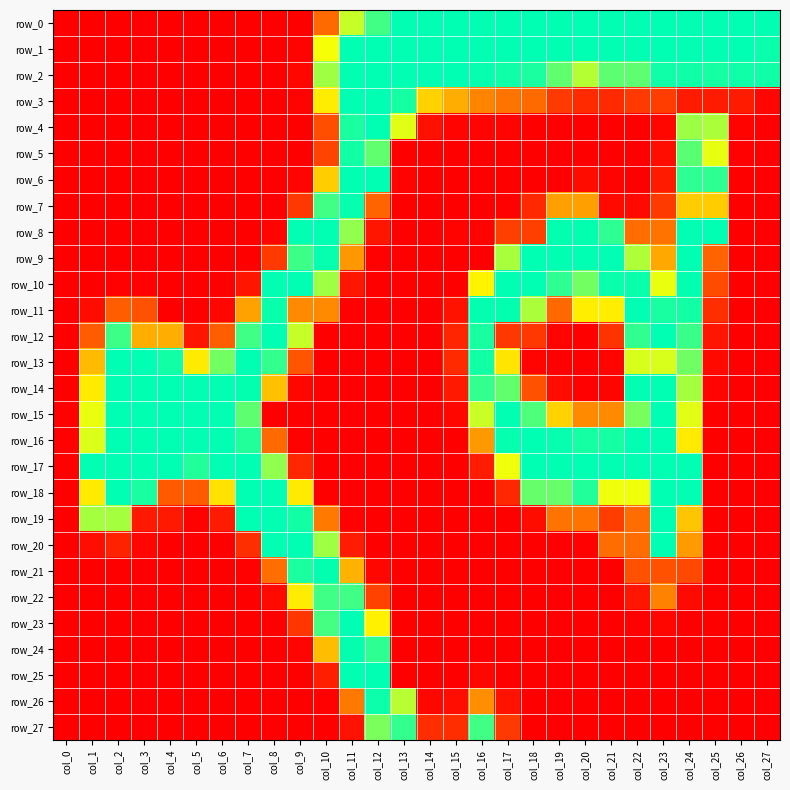

How many data points in row_6 are above 0?

10